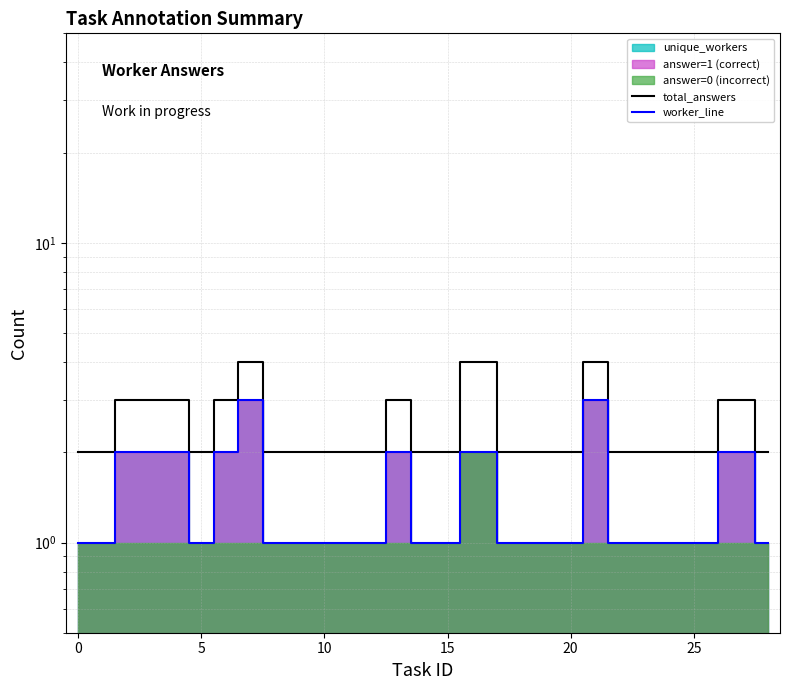

What is the sum of all total_answers values?

51